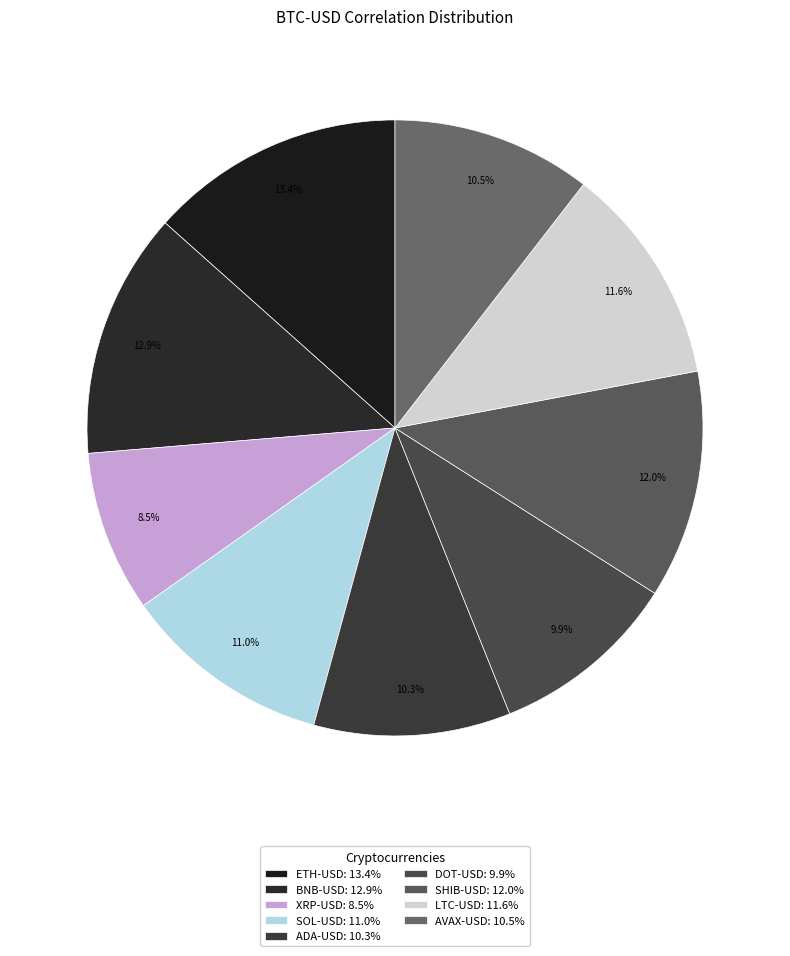

Count the number of slices in the pie.

9